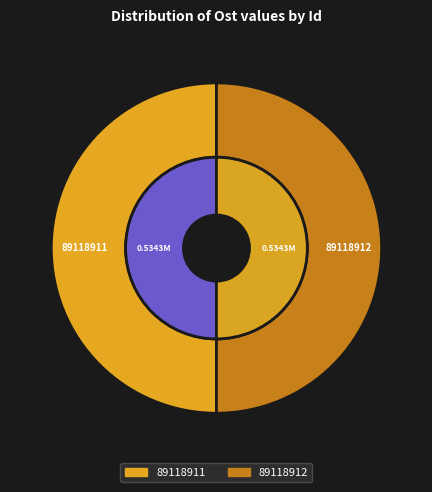

To the nearest percent, what percentage of the pie is 89118912?

50%